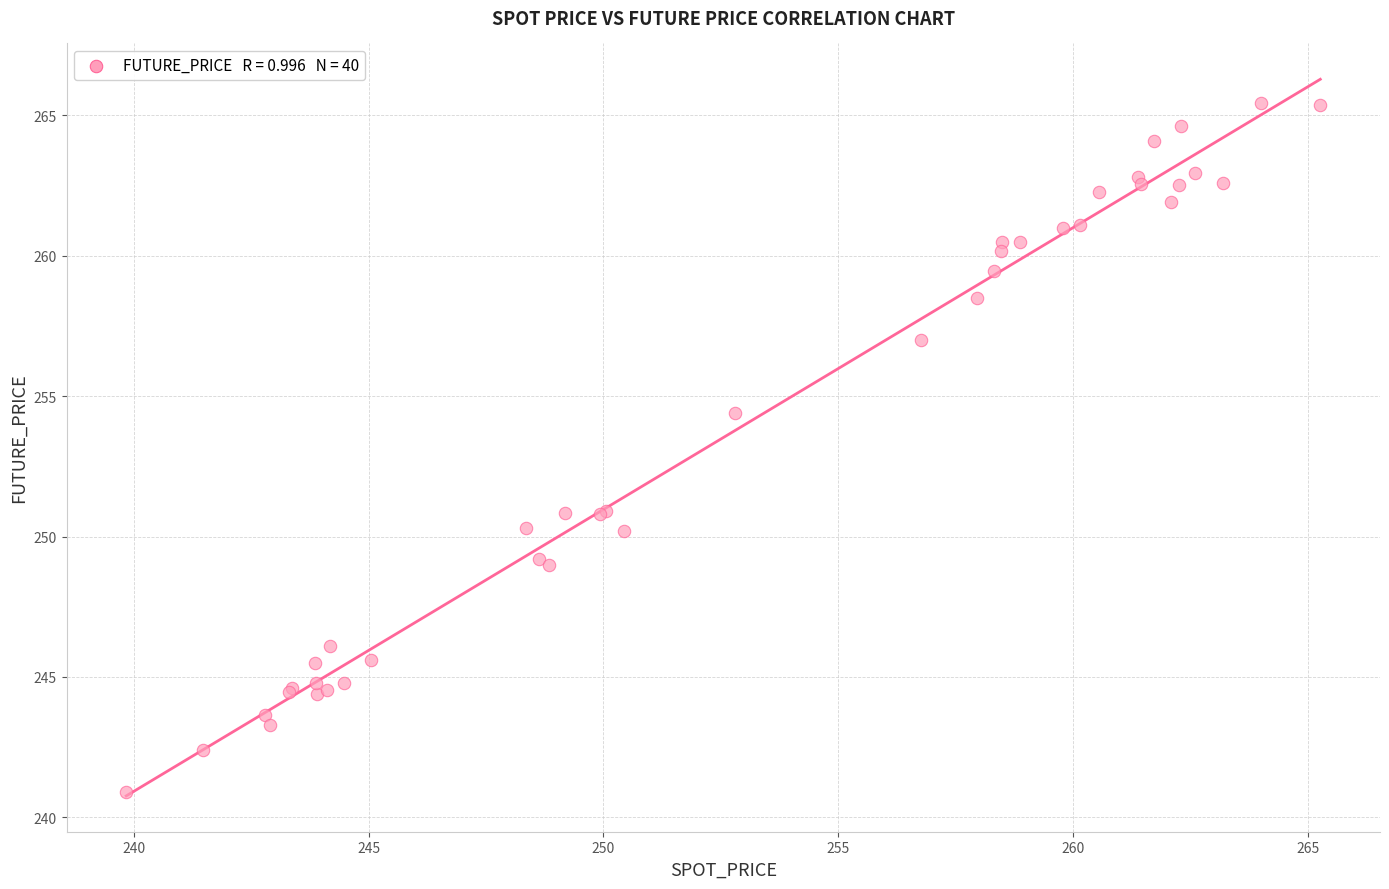

What Y value in the scatter plot is closest to 253?

254.4